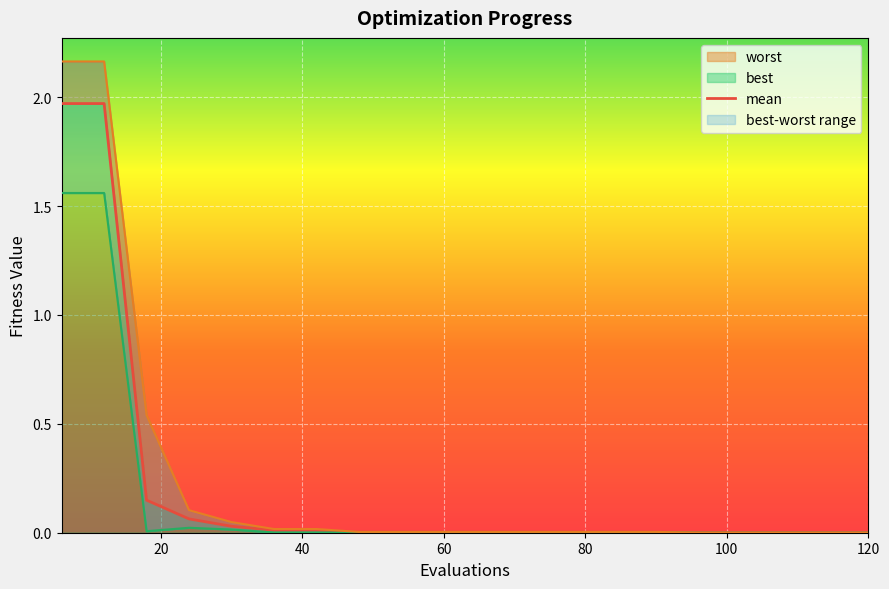

Which category has the lowest value across all series?

120